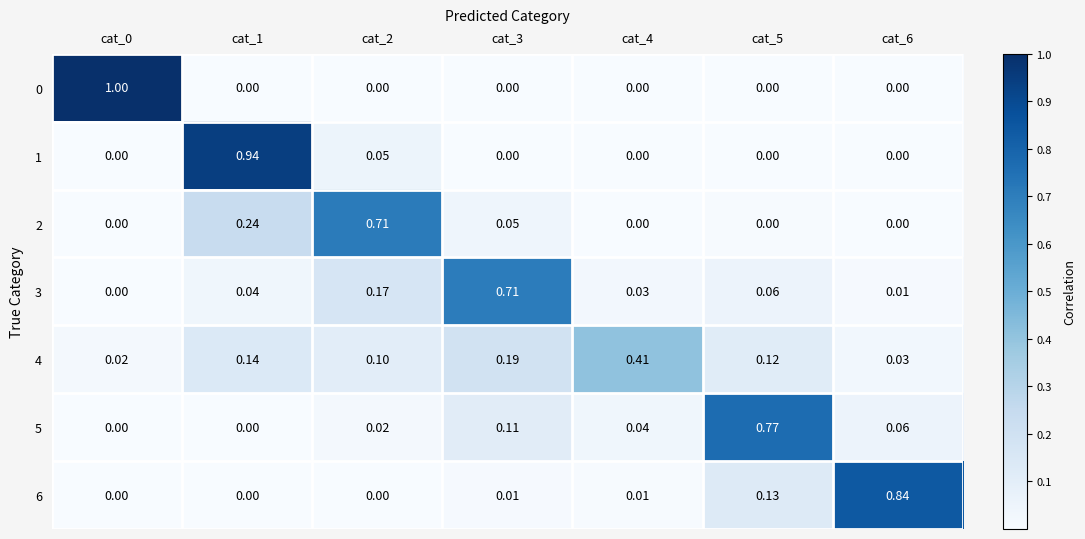

Is the value of 2 at cat_1 greater than the value of 3 at cat_4?

Yes